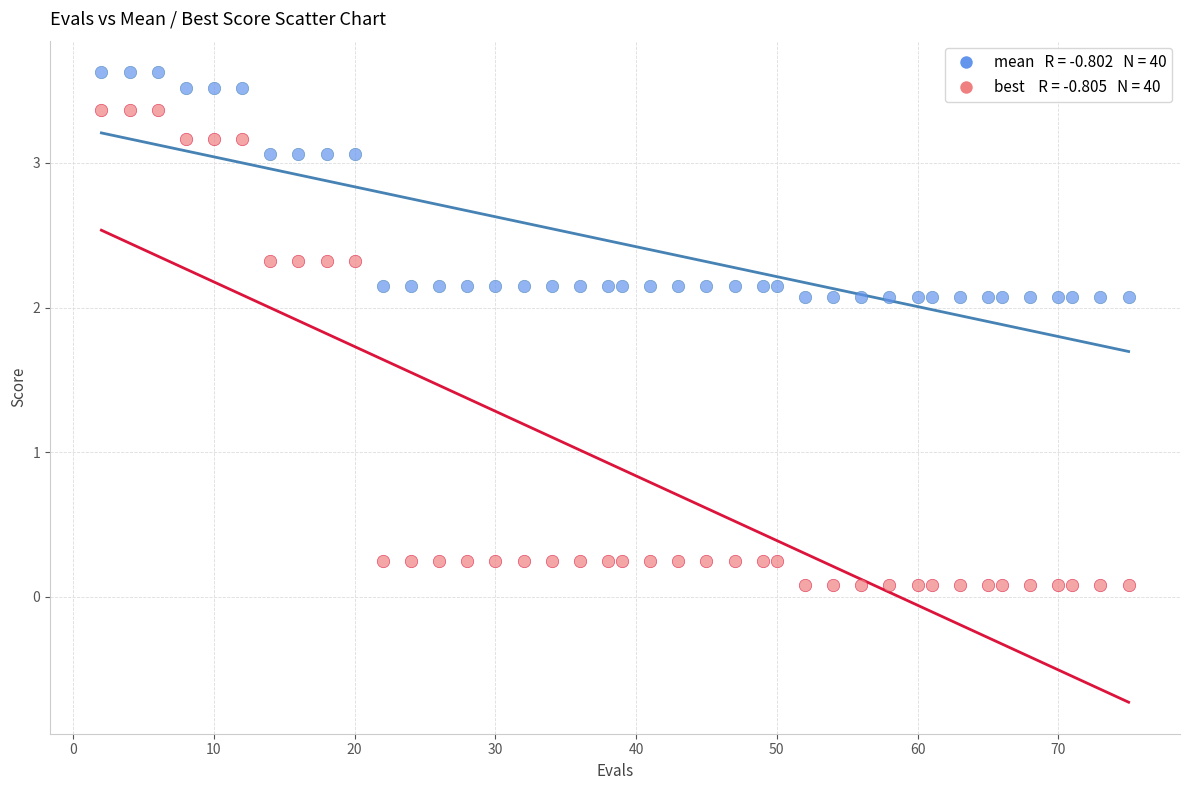

Across all data points, what is the range of Y values (max minus min)?

3.5